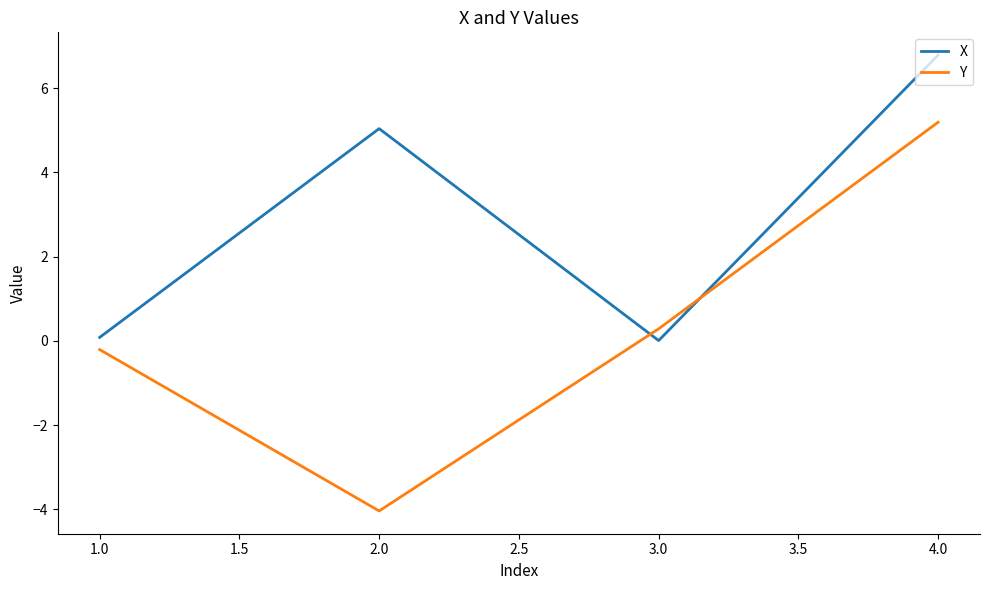

What position from the right is 4.0?

1